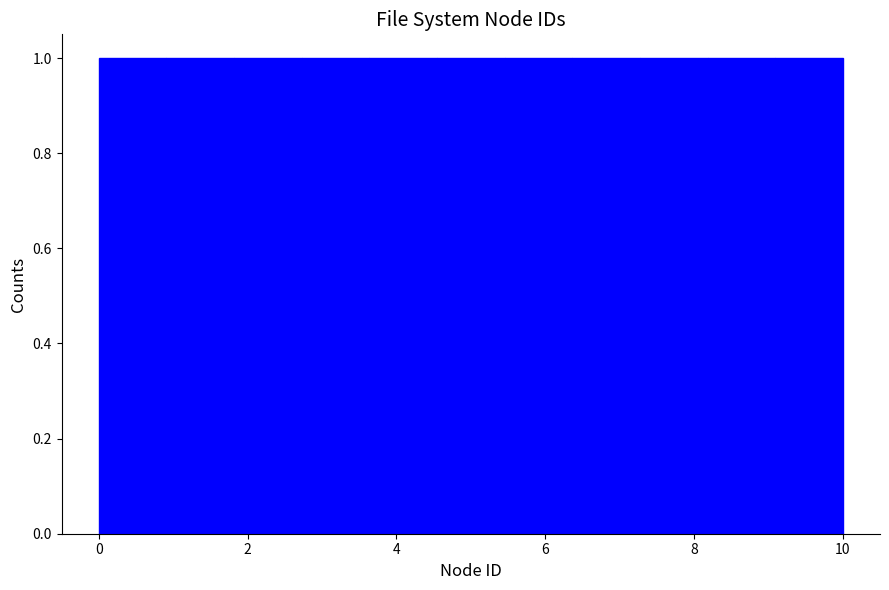

What is the height of the bar covering 7.2 to 8.2 on the x-axis? Neither the bar edges nor the heights are printed on the chart, so give them approximately, as read against the axes.

1